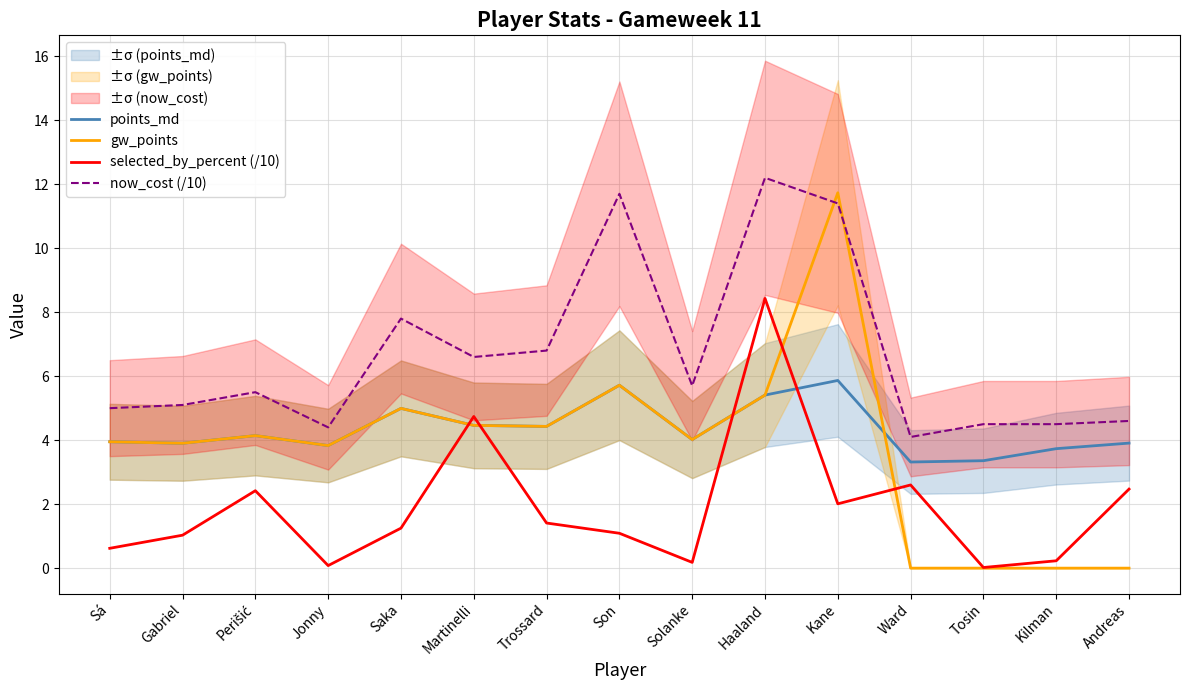

Between Trossard and Ward, which series saw the biggest shift?

gw_points